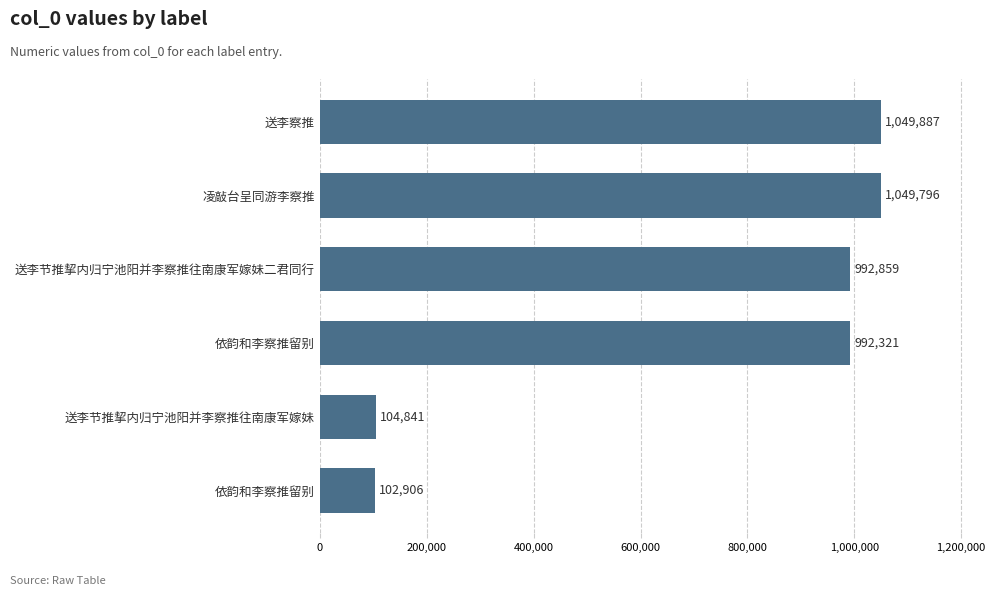

What is the sum of all values?

4292610